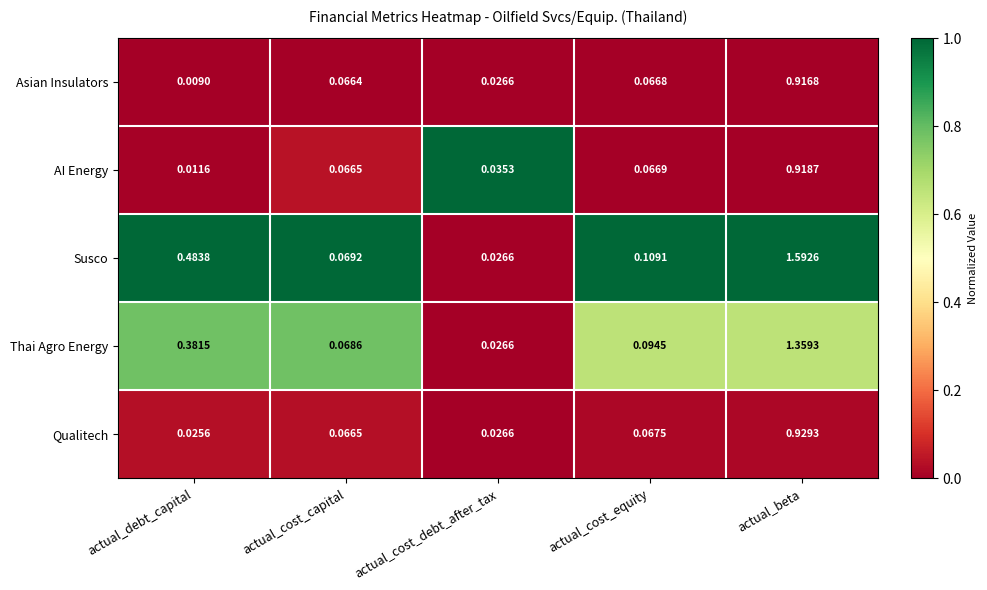

At which label is Thai Agro Energy closest to 0?

actual_cost_debt_after_tax